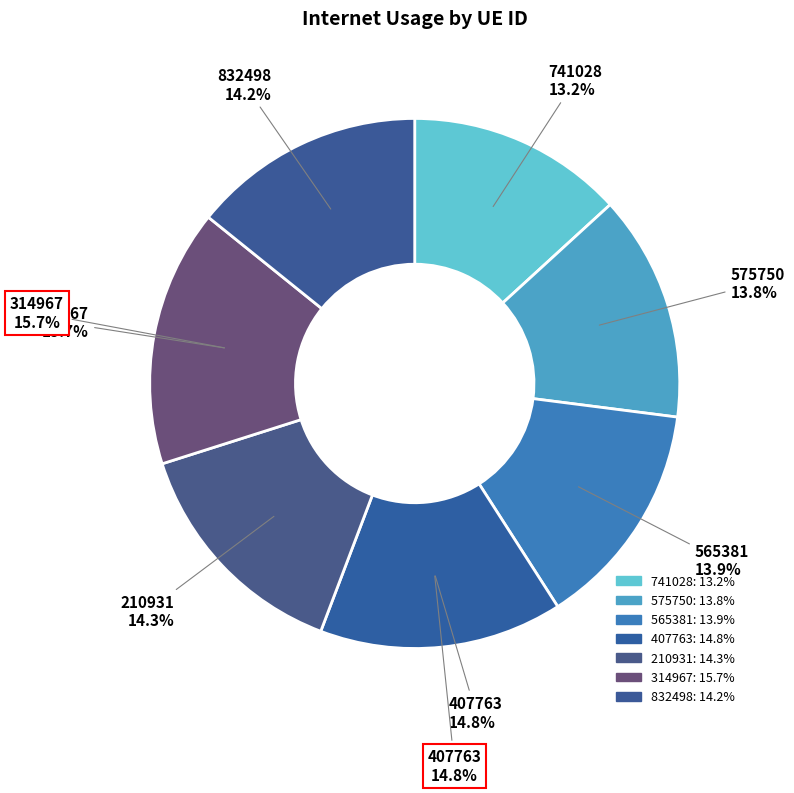

What percentage is the 565381 slice, to the nearest percent?

14%